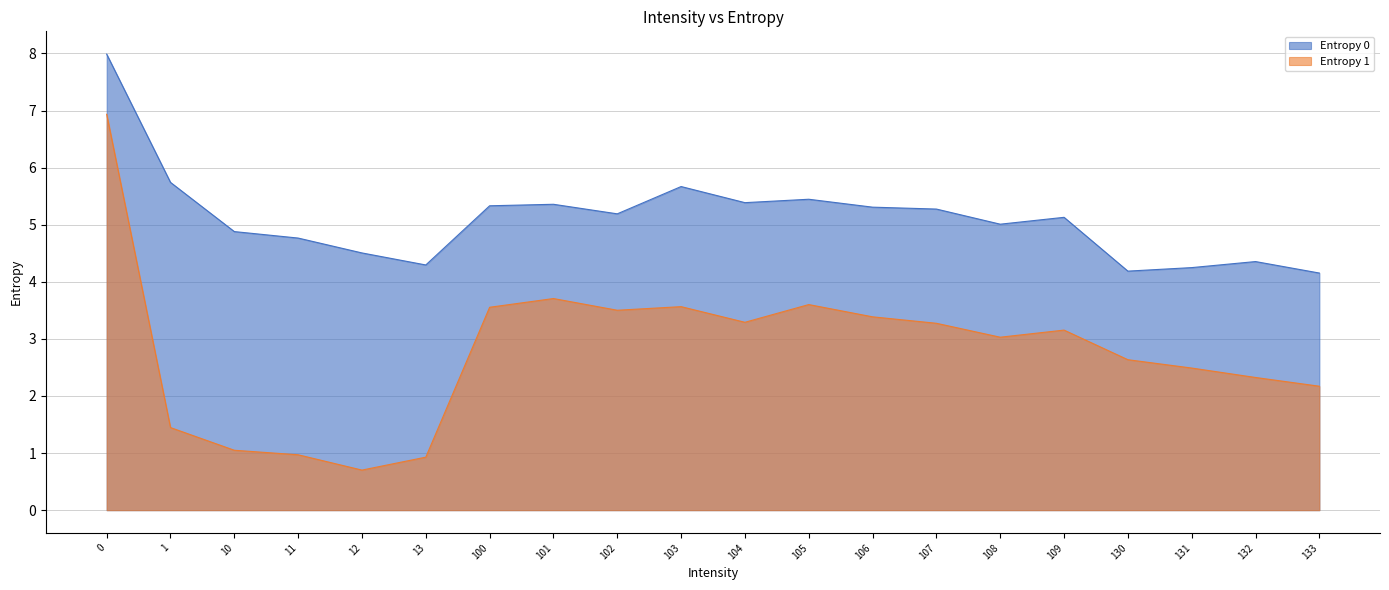

How many values in the Entropy 1 series are below 3?

9